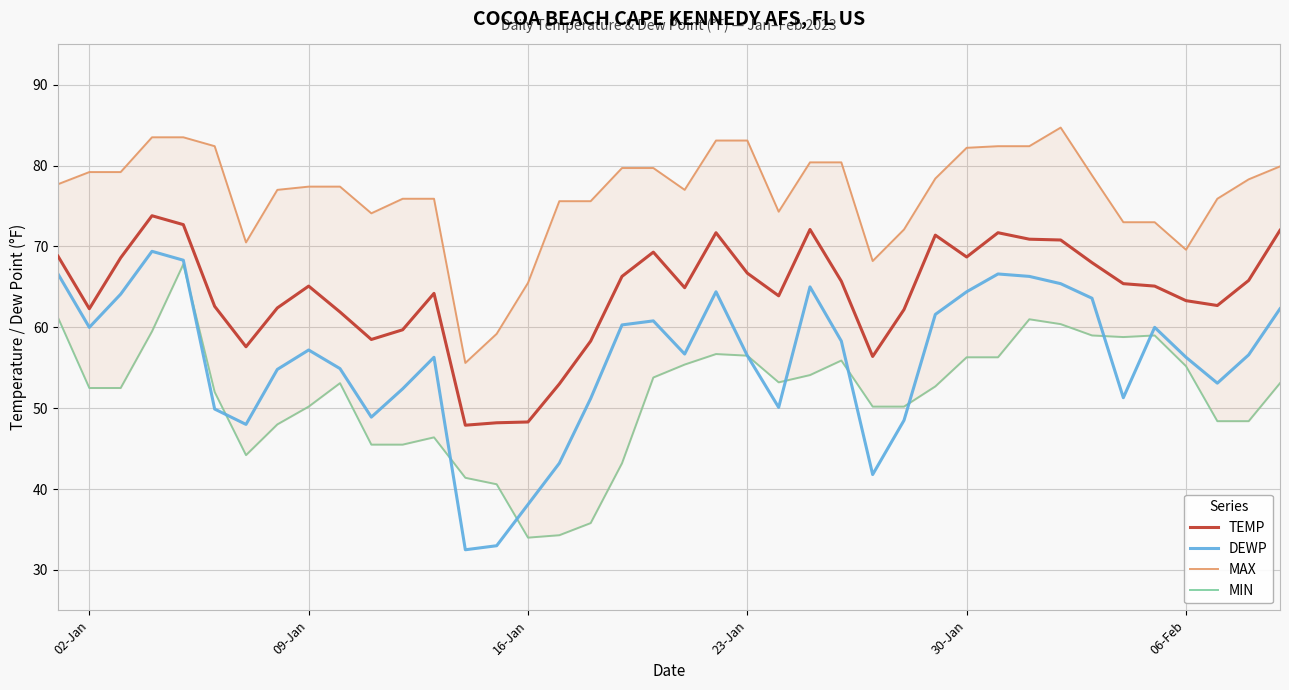

True or false: DEWP and TEMP cross at least once.

False